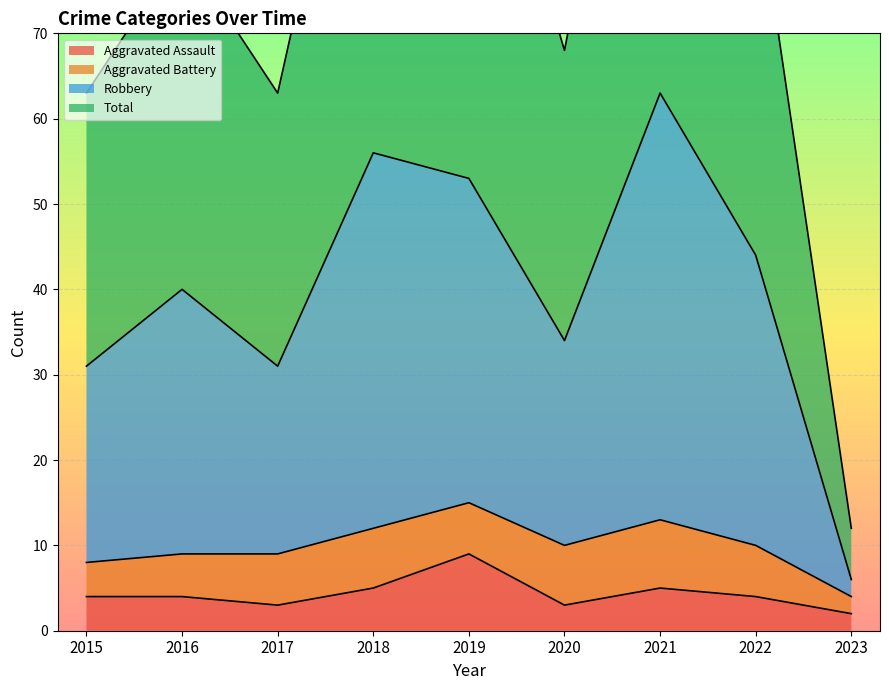

The Aggravated Assault series shows 2 at 2018. True or false?

False